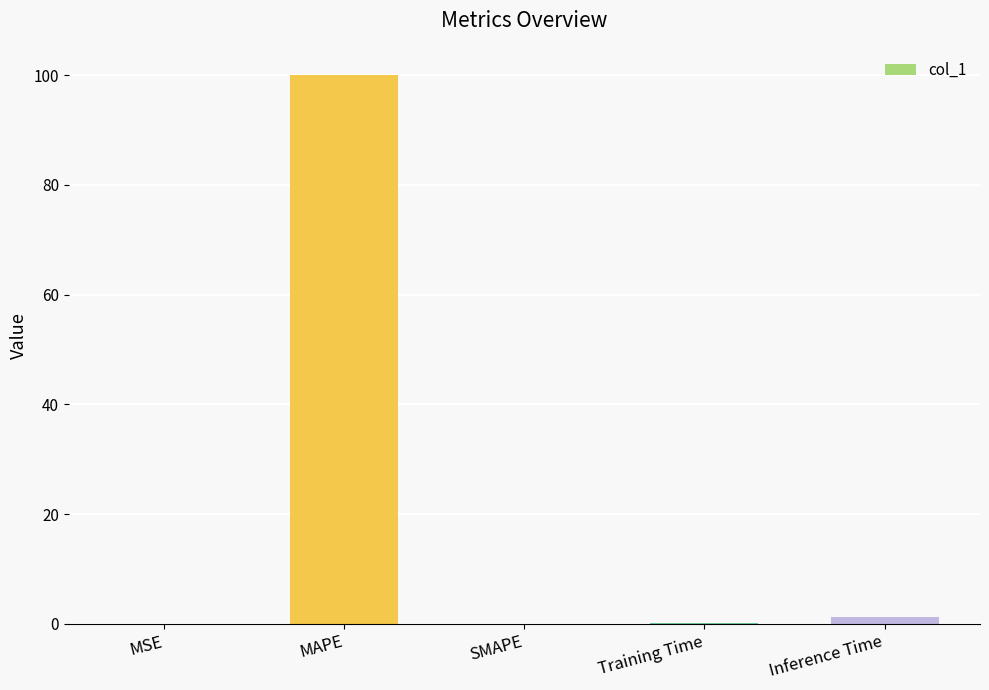

Which label corresponds to the largest value in the chart?

MAPE